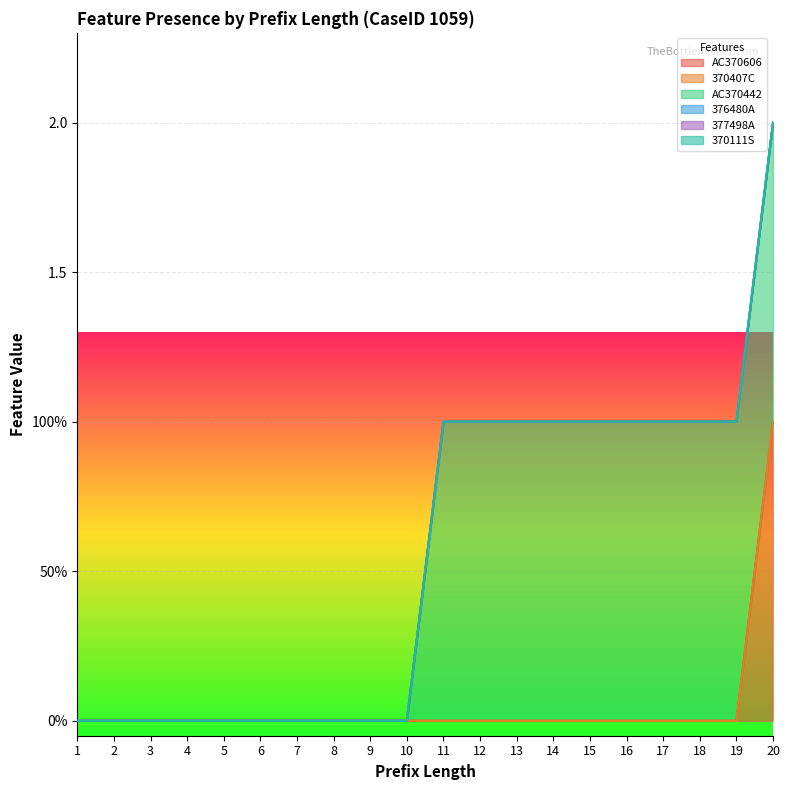

What is the difference between the highest and lowest values at 19?

1